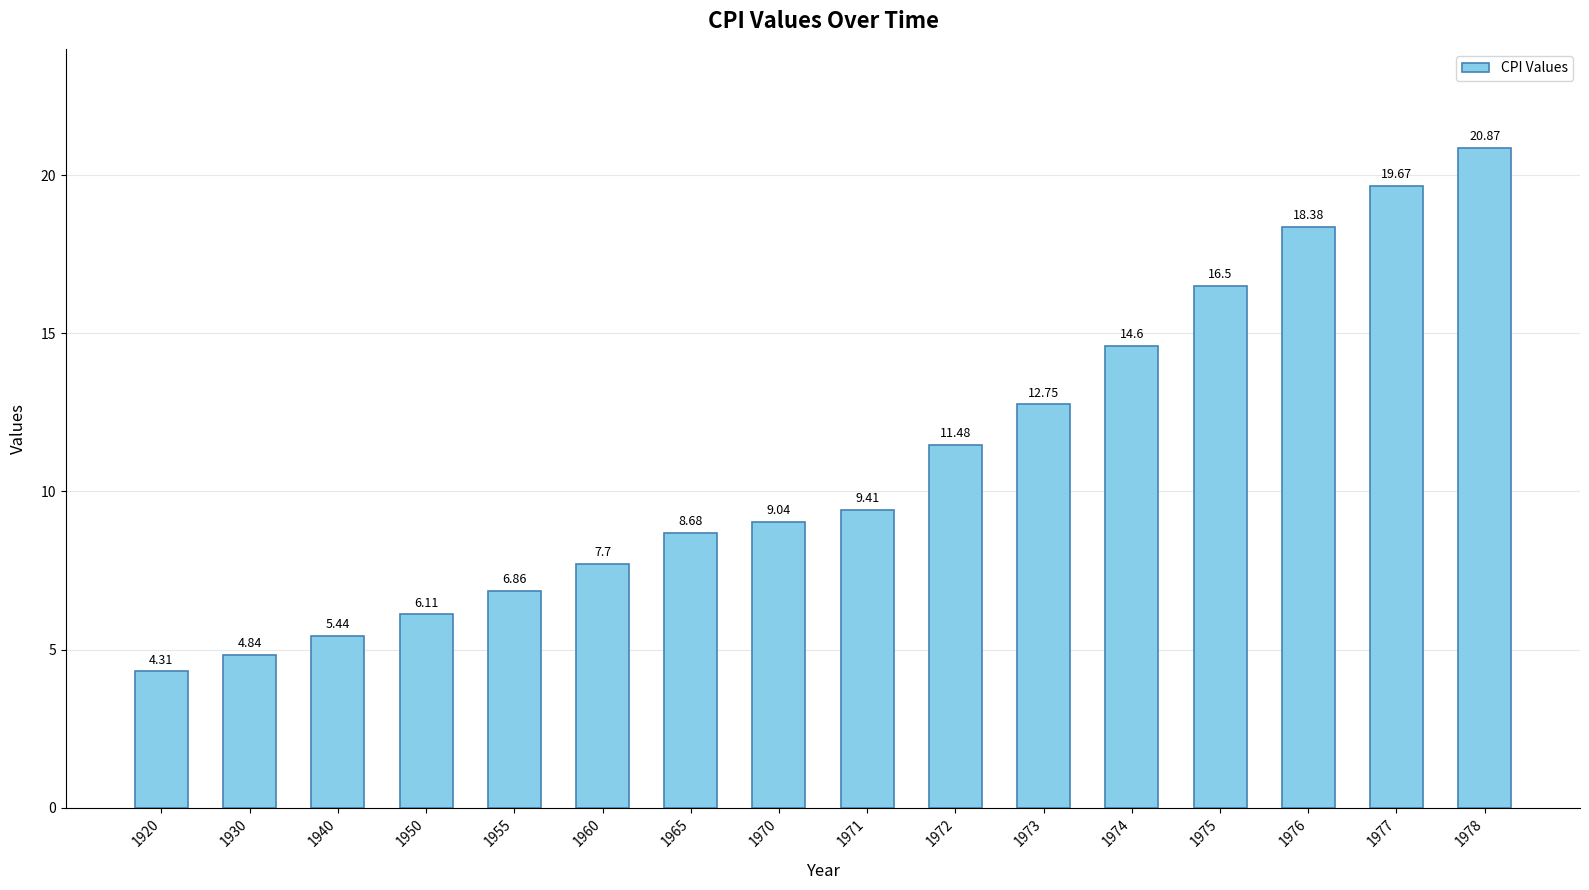

Rank the categories by value from highest to lowest.

1978, 1977, 1976, 1975, 1974, 1973, 1972, 1971, 1970, 1965, 1960, 1955, 1950, 1940, 1930, 1920